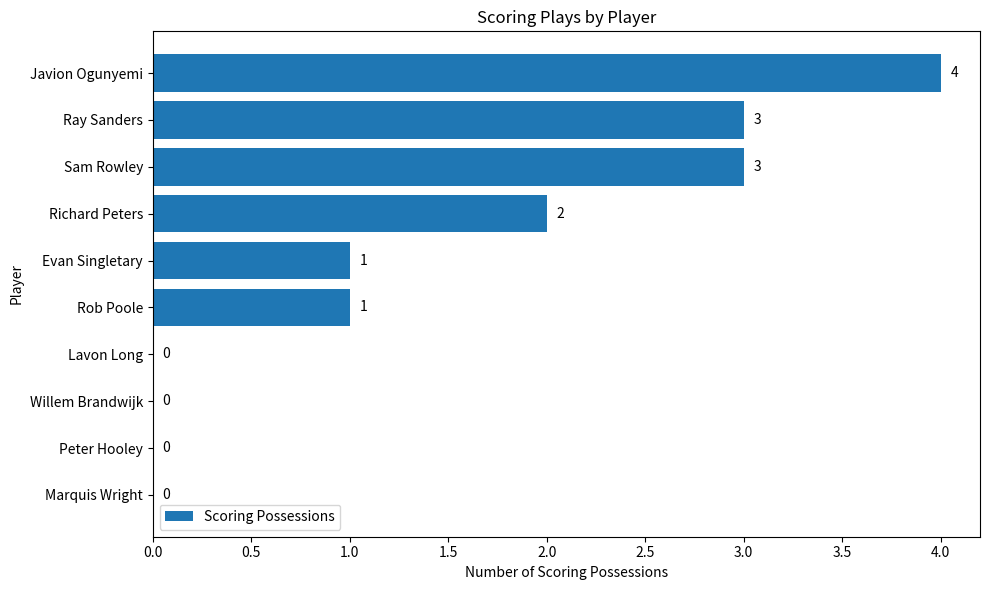

Where is the data nearest to the value 2?

Richard Peters